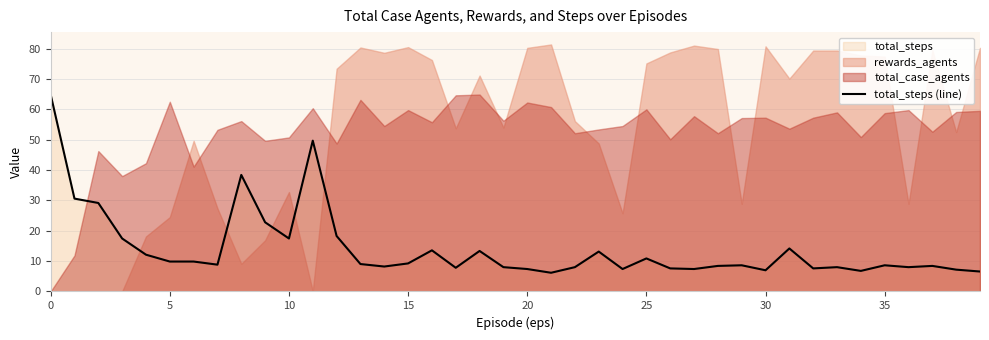

Reading right to left, what are all the values shown in this chart?

6.6	7.2	8.4	8.0	8.6	6.8	8.0	7.6	14.2	7.0	8.6	8.4	7.4	7.6	10.9	7.4	13.1	8.0	6.2	7.4	8.0	13.3	7.8	13.5	9.2	8.2	9.0	18.3	49.7	17.5	22.8	38.4	8.8	9.9	9.9	12.1	17.5	29.2	30.6	64.9